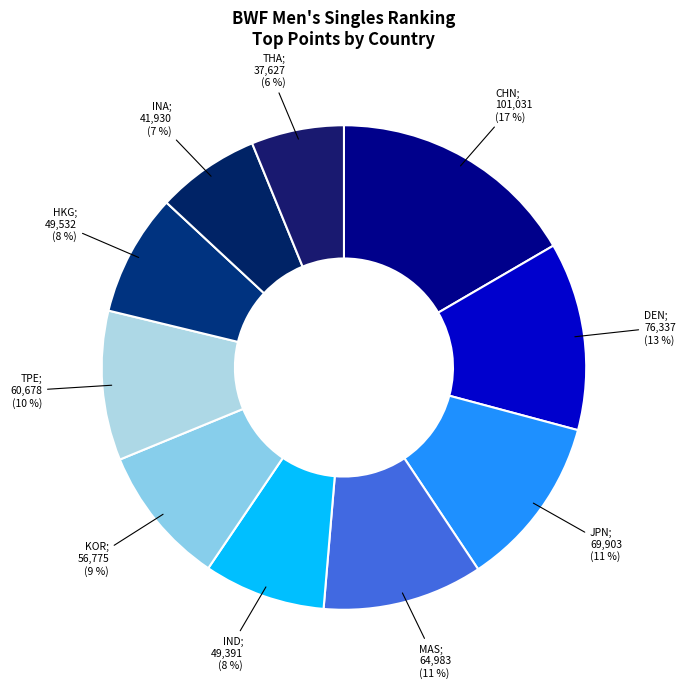

How many slices are in this pie chart?

10